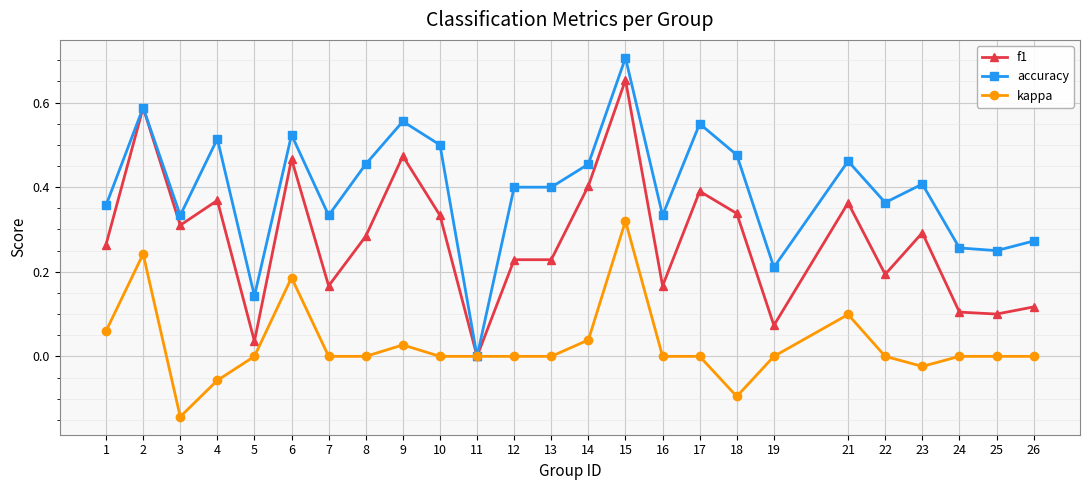

At which label is accuracy closest to 0?

11